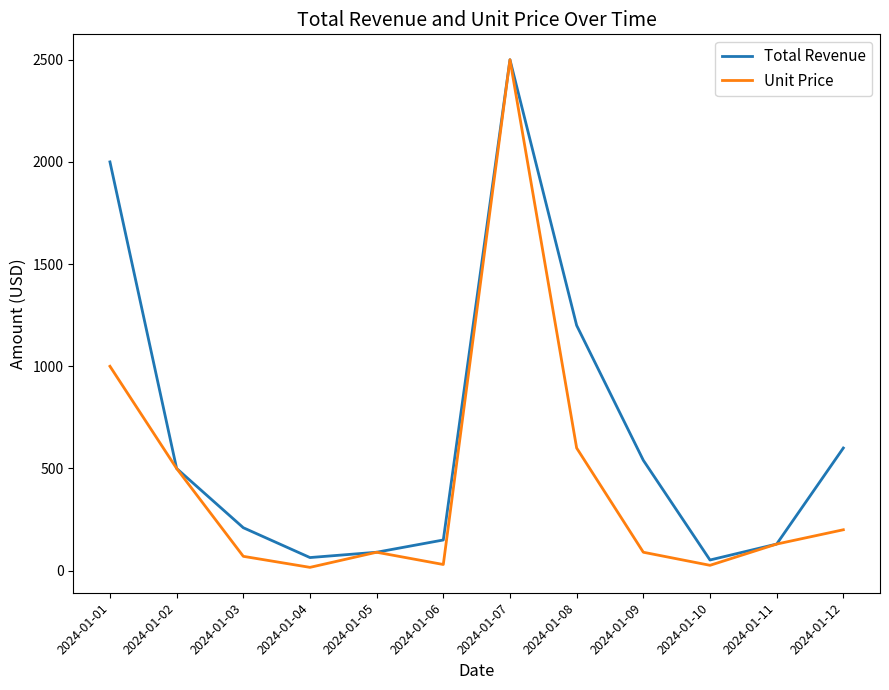

Rank the series by their average value, from lowest to highest.

Unit Price, Total Revenue